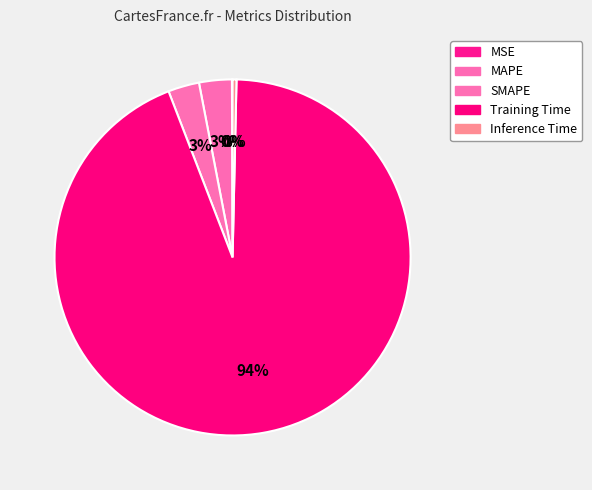

Rank the categories by value from lowest to highest.

MSE, Inference Time, SMAPE, MAPE, Training Time